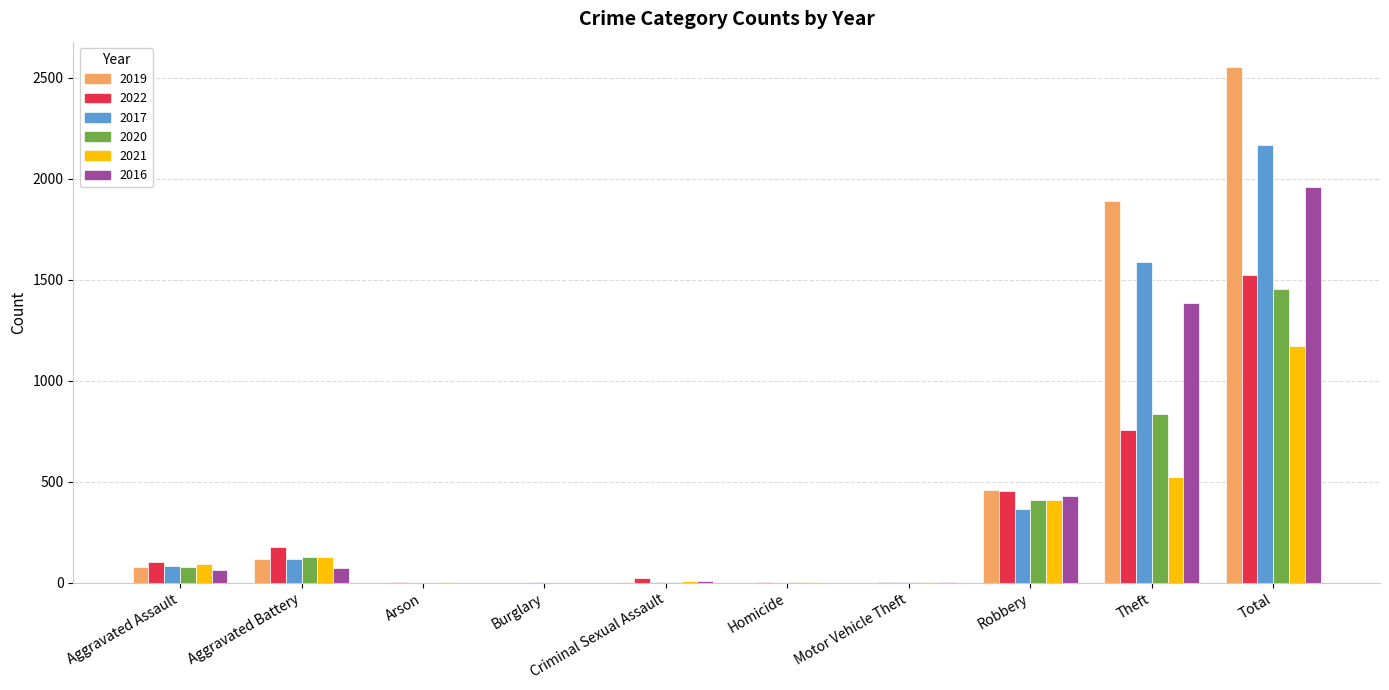

What is the total value across all series at Total?

10822